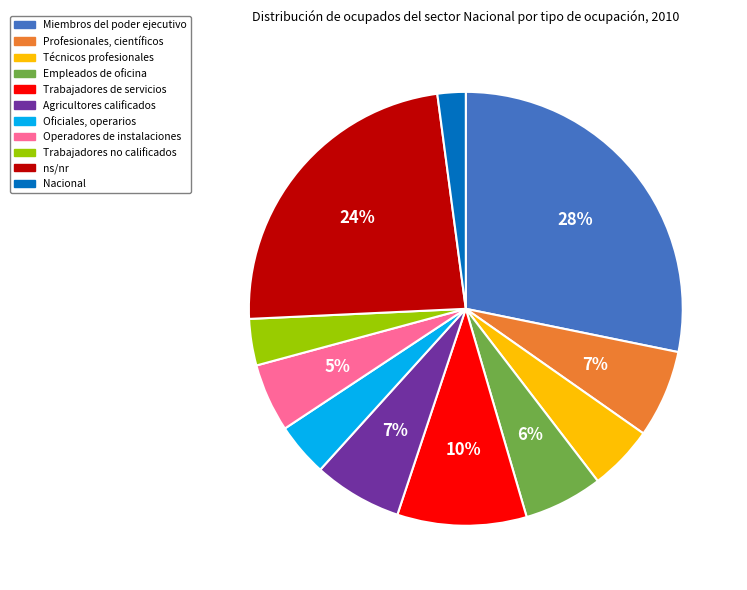

To the nearest percent, what portion does Nacional represent?

2%